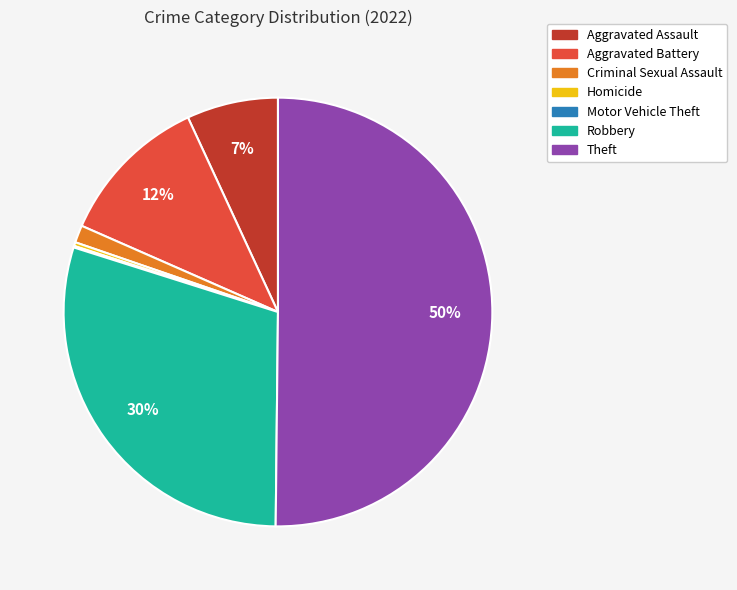

True or false: Criminal Sexual Assault accounts for 7% of the total.

False